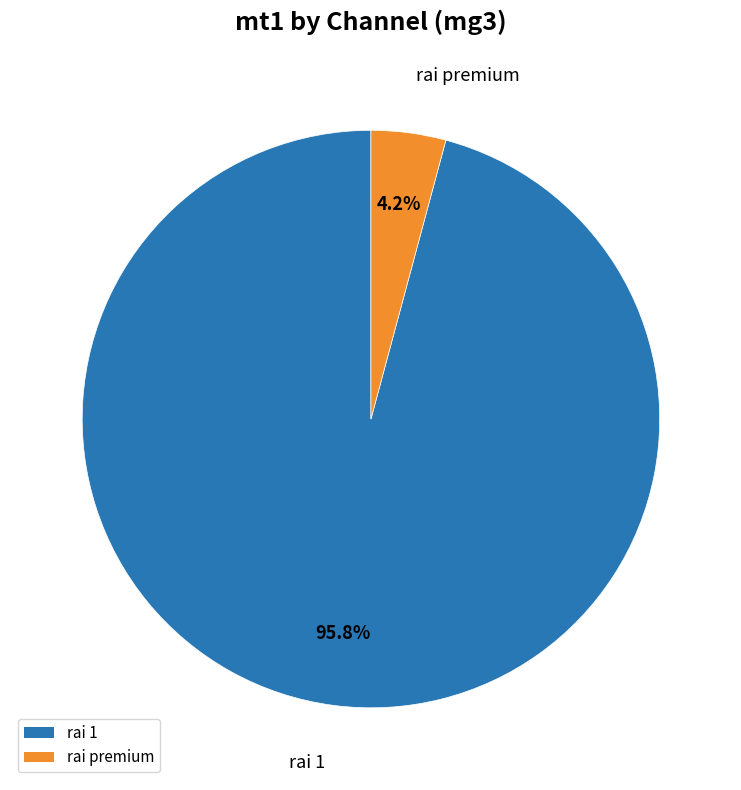

How many segments does this pie chart have?

2